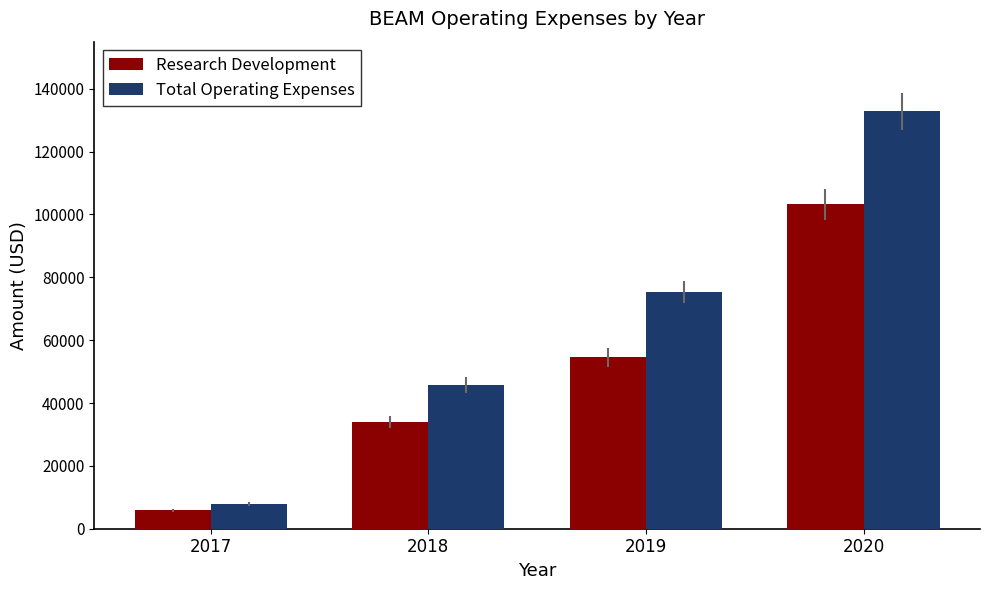

Reading right to left, transcribe all the data shown in this chart.

Research Development: 103200	54600	33900	5900
Total Operating Expenses: 132800	75200	45700	7900